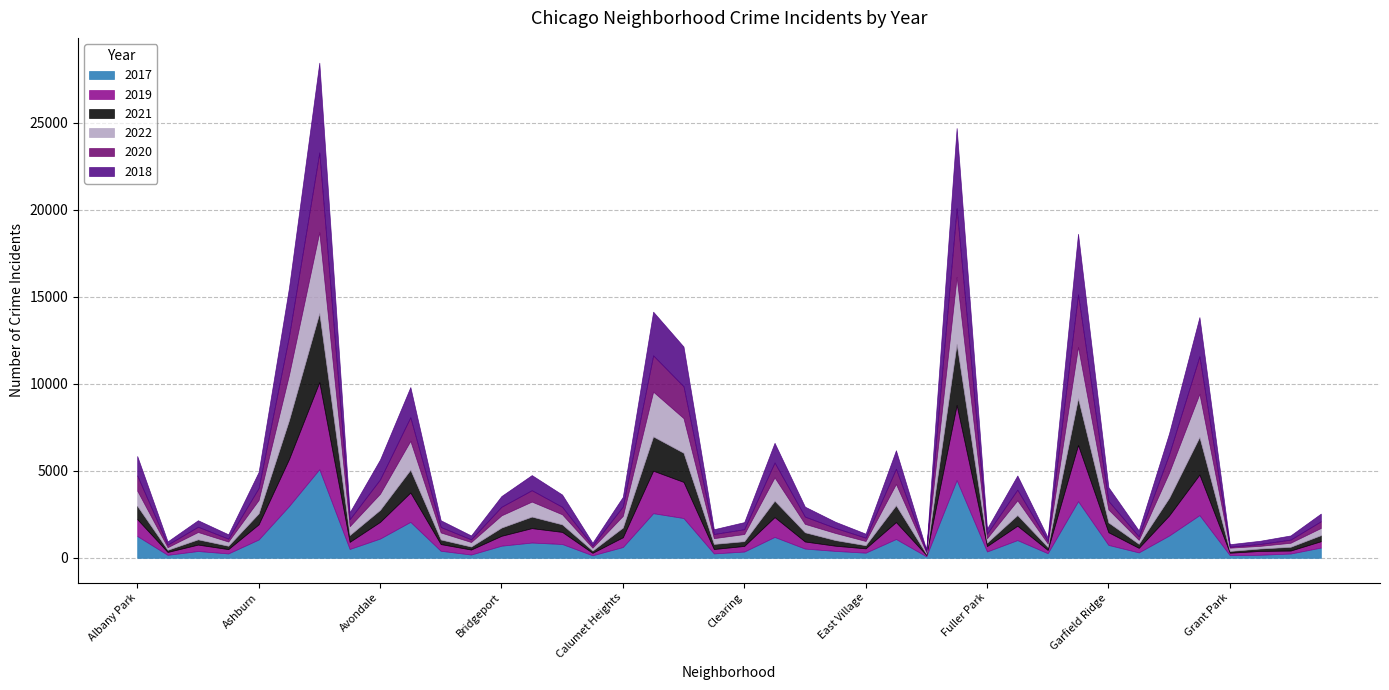

The 2022 series shows 592 at Gage Park. True or false?

False